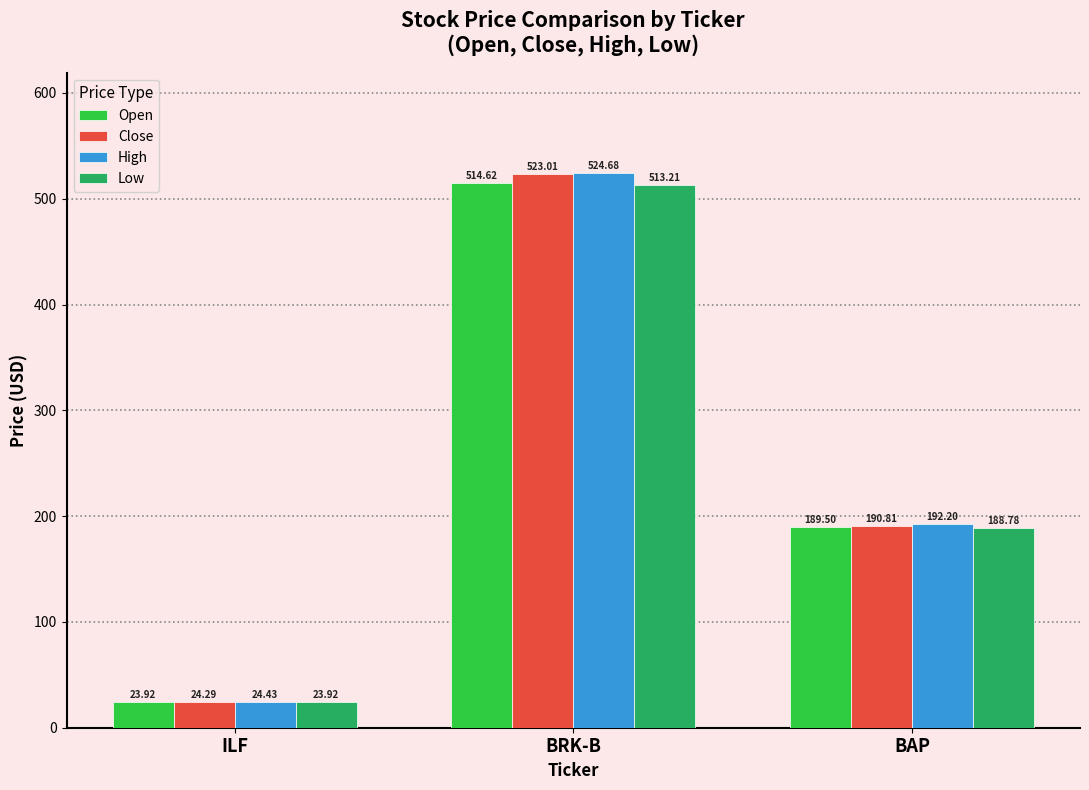

Which category has the highest value across all series?

BRK-B